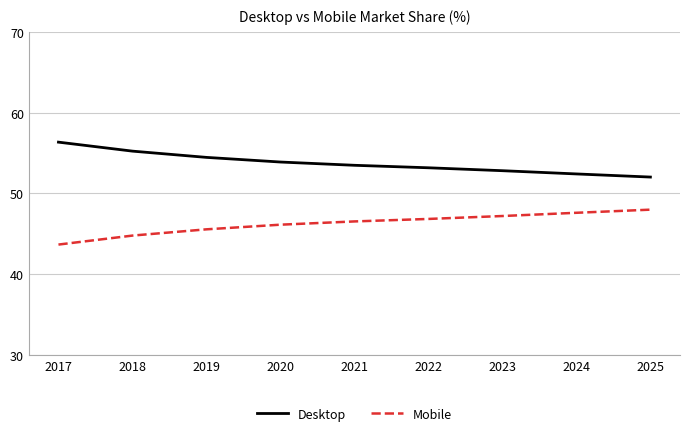

Is it true that Mobile equals 46.5 at 2021?

True